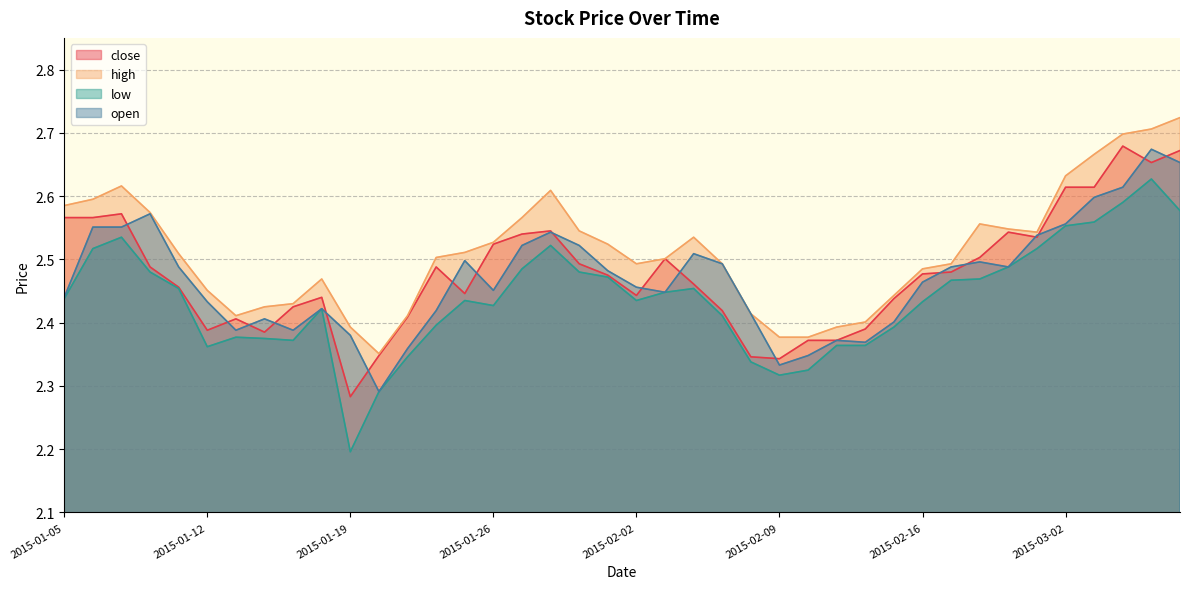

True or false: low and open cross at least once.

False